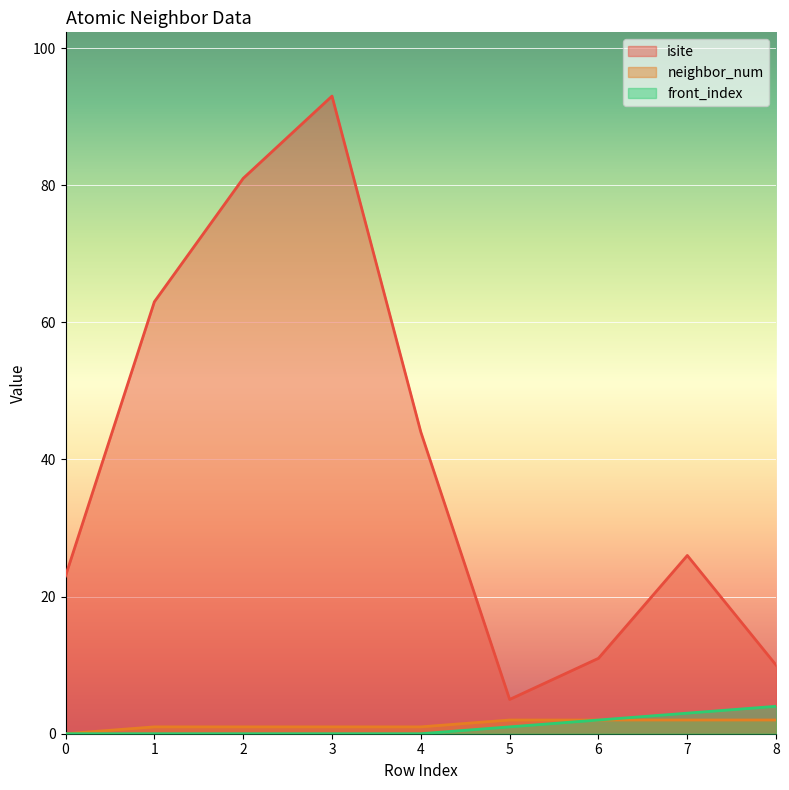

The neighbor_num series shows 3 at 6. True or false?

False